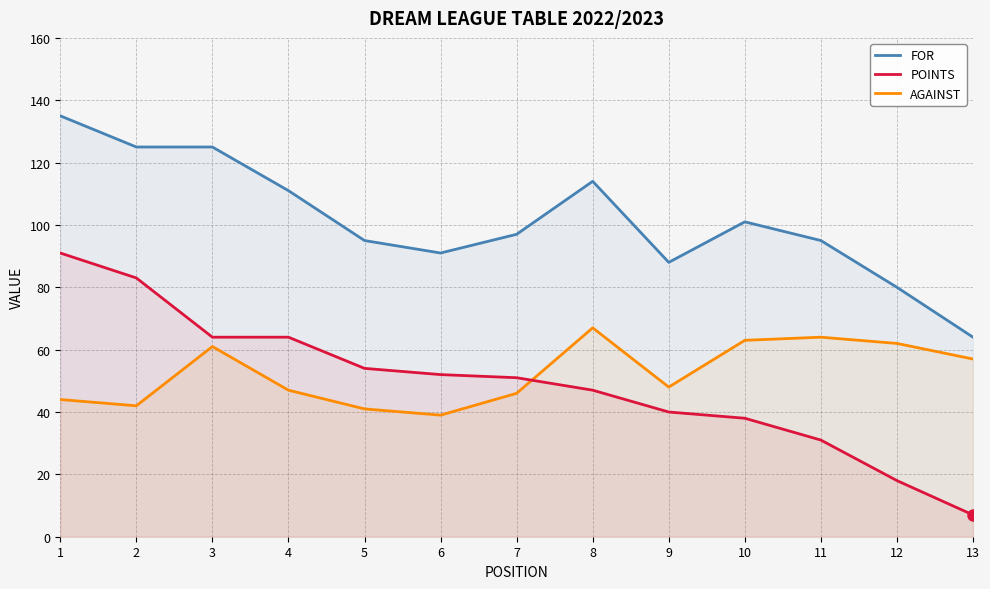

Where is AGAINST nearest to the value 53?

13